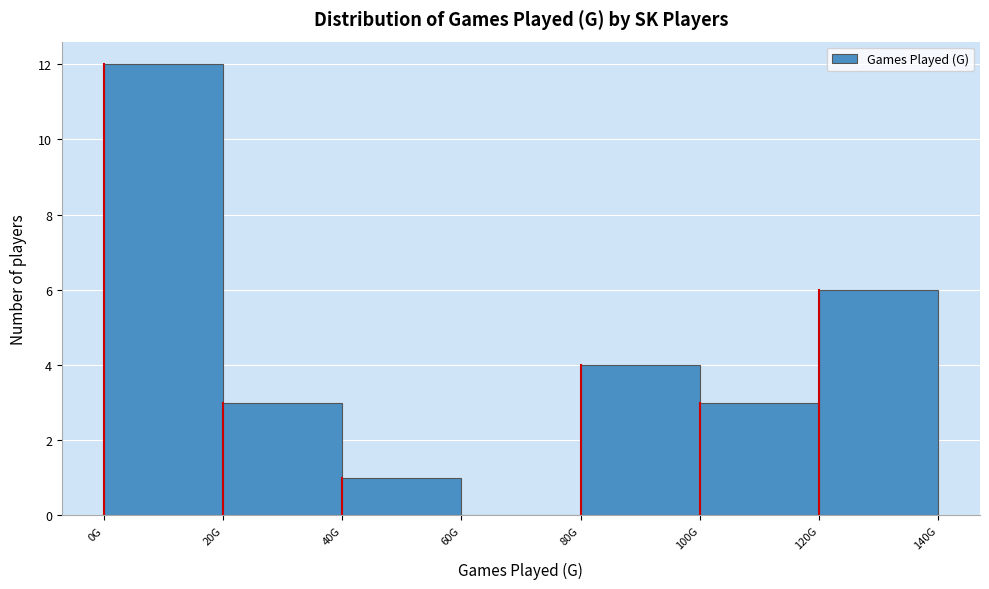

Reading right to left, list all the values displayed in this chart.

120G=6	100G=3	80G=4	60G=0	40G=1	20G=3	0G=12